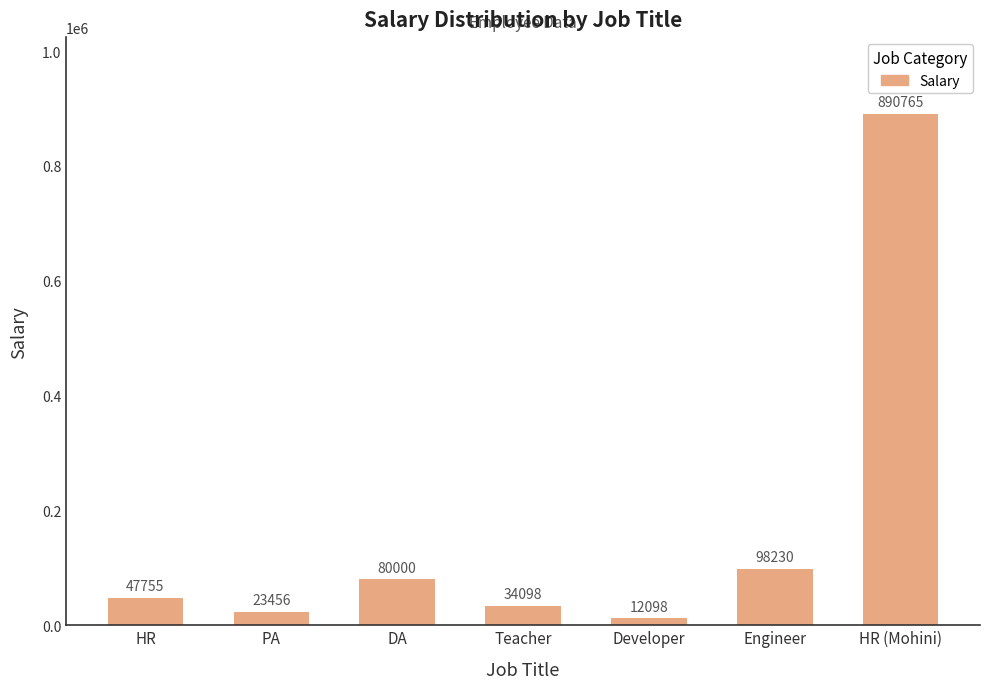

What is the label of the 7th bar from the left?

HR (Mohini)